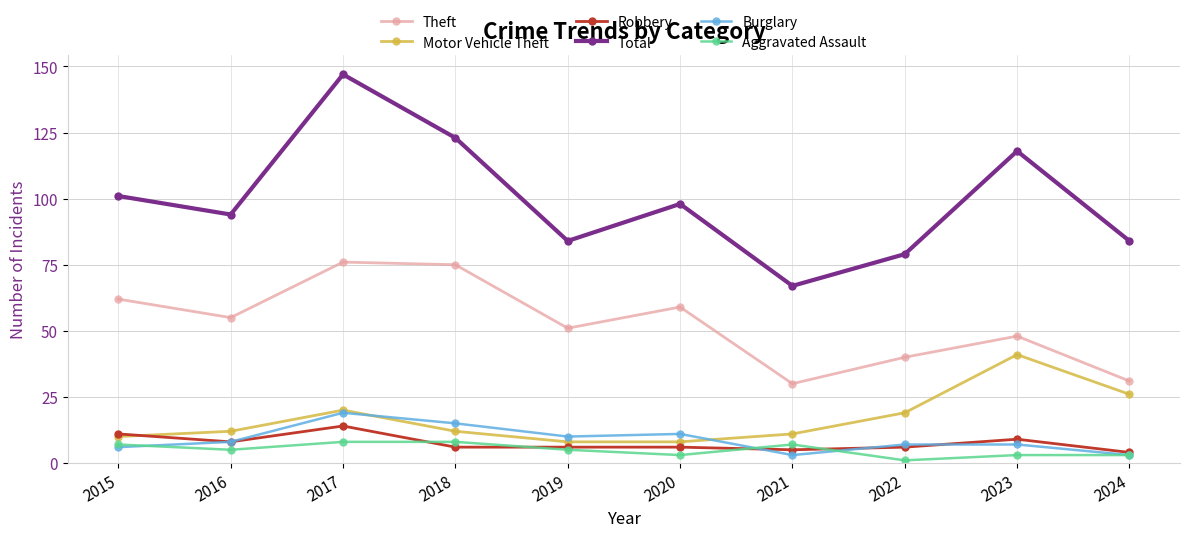

Is it true that Total equals 40 at 2023?

False